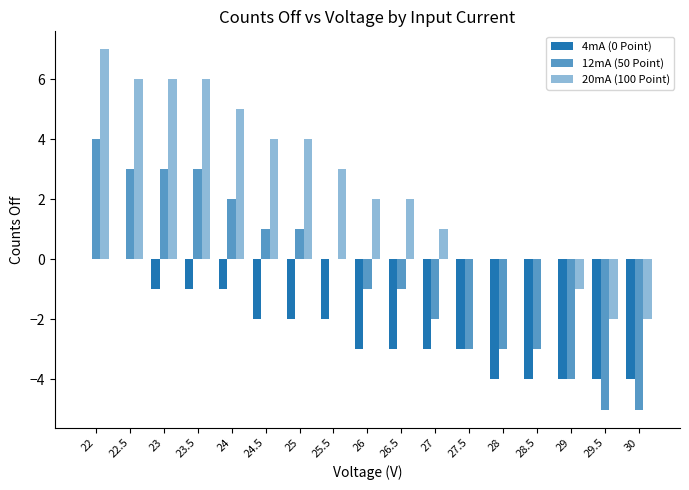

How many groups of bars are there?

17